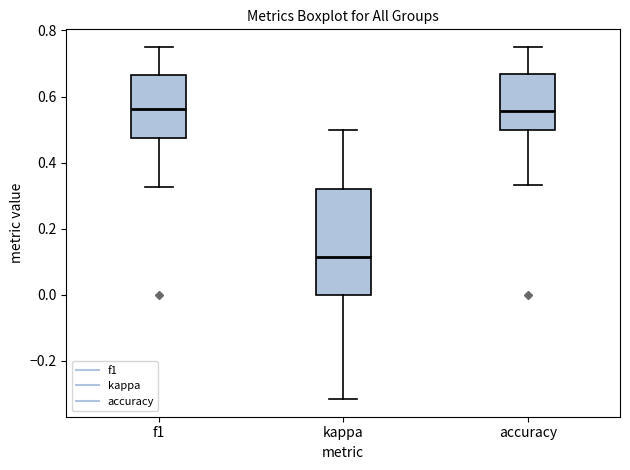

Reading left to right, read every box against the y-axis: the position of its median line, the range the box covers, and the ends of its whiskers. The values are not printed on the chart, so give them approximately, as read against the axis.

f1: median 0.56, box 0.48 to 0.66, whiskers 0.32 to 0.76
kappa: median 0.12, box 0.00 to 0.32, whiskers -0.32 to 0.50
accuracy: median 0.56, box 0.50 to 0.66, whiskers 0.34 to 0.76